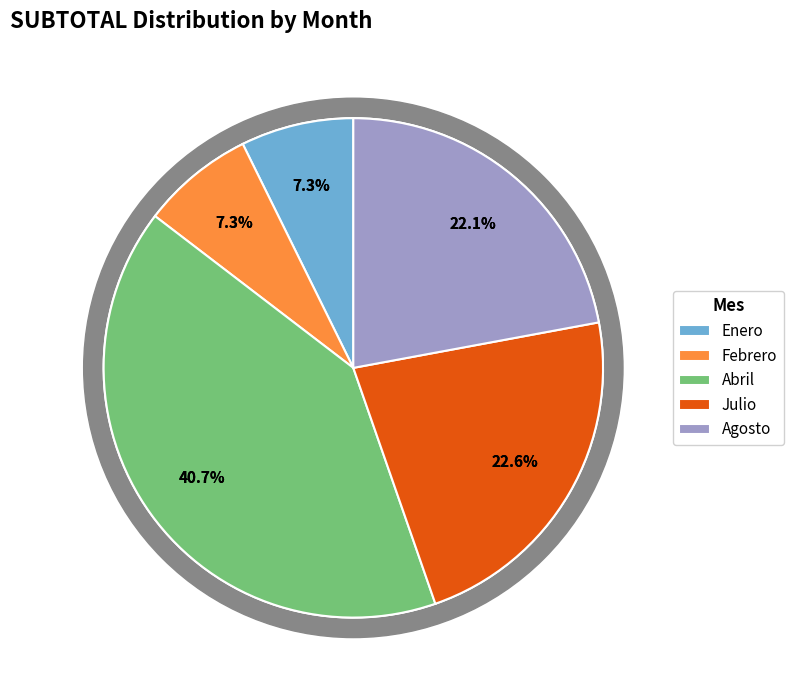

Count the number of slices in the pie.

5